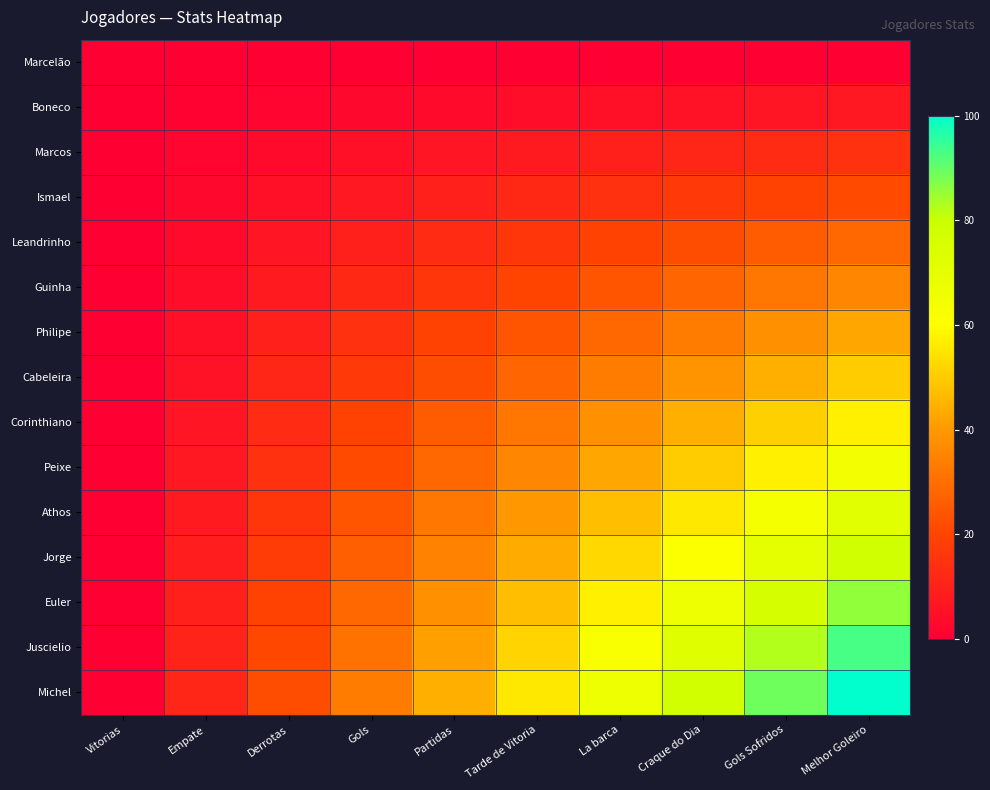

Reading left to right, extract all data points from this chart.

Marcelão: Vitorias=0.0	Empate=0.0	Derrotas=0.0	Gols=0.0	Partidas=0.0	Tarde de Vitoria=0.0	La barca=0.0	Craque do Dia=0.0	Gols Sofridos=0.0	Melhor Goleiro=0.0
Boneco: Vitorias=0.0	Empate=0.8	Derrotas=1.6	Gols=2.4	Partidas=3.2	Tarde de Vitoria=4.0	La barca=4.8	Craque do Dia=5.6	Gols Sofridos=6.3	Melhor Goleiro=7.1
Marcos: Vitorias=0.0	Empate=1.6	Derrotas=3.2	Gols=4.8	Partidas=6.3	Tarde de Vitoria=7.9	La barca=9.5	Craque do Dia=11.1	Gols Sofridos=12.7	Melhor Goleiro=14.3
Ismael: Vitorias=0.0	Empate=2.4	Derrotas=4.8	Gols=7.1	Partidas=9.5	Tarde de Vitoria=11.9	La barca=14.3	Craque do Dia=16.7	Gols Sofridos=19.0	Melhor Goleiro=21.4
Leandrinho: Vitorias=0.0	Empate=3.2	Derrotas=6.3	Gols=9.5	Partidas=12.7	Tarde de Vitoria=15.9	La barca=19.0	Craque do Dia=22.2	Gols Sofridos=25.4	Melhor Goleiro=28.6
Guinha: Vitorias=0.0	Empate=4.0	Derrotas=7.9	Gols=11.9	Partidas=15.9	Tarde de Vitoria=19.8	La barca=23.8	Craque do Dia=27.8	Gols Sofridos=31.7	Melhor Goleiro=35.7
Philipe: Vitorias=0.0	Empate=4.8	Derrotas=9.5	Gols=14.3	Partidas=19.0	Tarde de Vitoria=23.8	La barca=28.6	Craque do Dia=33.3	Gols Sofridos=38.1	Melhor Goleiro=42.9
Cabeleira: Vitorias=0.0	Empate=5.6	Derrotas=11.1	Gols=16.7	Partidas=22.2	Tarde de Vitoria=27.8	La barca=33.3	Craque do Dia=38.9	Gols Sofridos=44.4	Melhor Goleiro=50.0
Corinthiano: Vitorias=0.0	Empate=6.3	Derrotas=12.7	Gols=19.0	Partidas=25.4	Tarde de Vitoria=31.7	La barca=38.1	Craque do Dia=44.4	Gols Sofridos=50.8	Melhor Goleiro=57.1
Peixe: Vitorias=0.0	Empate=7.1	Derrotas=14.3	Gols=21.4	Partidas=28.6	Tarde de Vitoria=35.7	La barca=42.9	Craque do Dia=50.0	Gols Sofridos=57.1	Melhor Goleiro=64.3
Athos: Vitorias=0.0	Empate=7.9	Derrotas=15.9	Gols=23.8	Partidas=31.7	Tarde de Vitoria=39.7	La barca=47.6	Craque do Dia=55.6	Gols Sofridos=63.5	Melhor Goleiro=71.4
Jorge: Vitorias=0.0	Empate=8.7	Derrotas=17.5	Gols=26.2	Partidas=34.9	Tarde de Vitoria=43.7	La barca=52.4	Craque do Dia=61.1	Gols Sofridos=69.8	Melhor Goleiro=78.6
Euler: Vitorias=0.0	Empate=9.5	Derrotas=19.0	Gols=28.6	Partidas=38.1	Tarde de Vitoria=47.6	La barca=57.1	Craque do Dia=66.7	Gols Sofridos=76.2	Melhor Goleiro=85.7
Juscielio: Vitorias=0.0	Empate=10.3	Derrotas=20.6	Gols=31.0	Partidas=41.3	Tarde de Vitoria=51.6	La barca=61.9	Craque do Dia=72.2	Gols Sofridos=82.5	Melhor Goleiro=92.9
Michel: Vitorias=0.0	Empate=11.1	Derrotas=22.2	Gols=33.3	Partidas=44.4	Tarde de Vitoria=55.6	La barca=66.7	Craque do Dia=77.8	Gols Sofridos=88.9	Melhor Goleiro=100.0